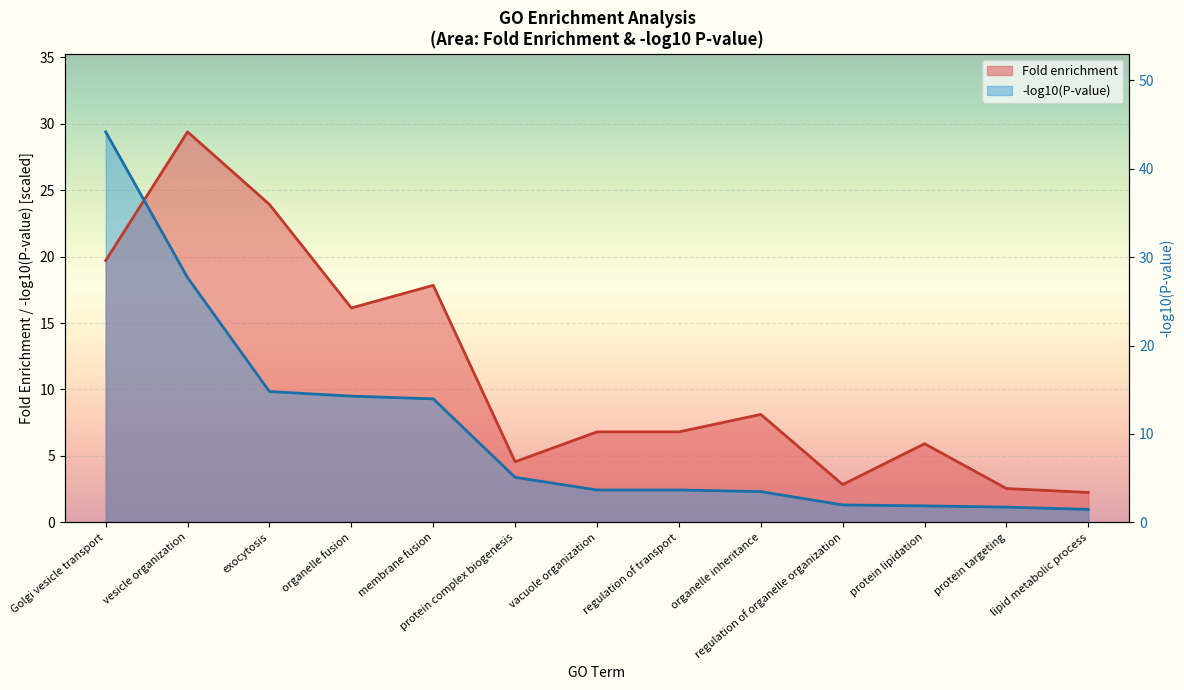

Rank the categories by value from lowest to highest.

lipid metabolic process, protein targeting, regulation of organelle organization, protein complex biogenesis, protein lipidation, vacuole organization, regulation of transport, organelle inheritance, organelle fusion, membrane fusion, Golgi vesicle transport, exocytosis, vesicle organization